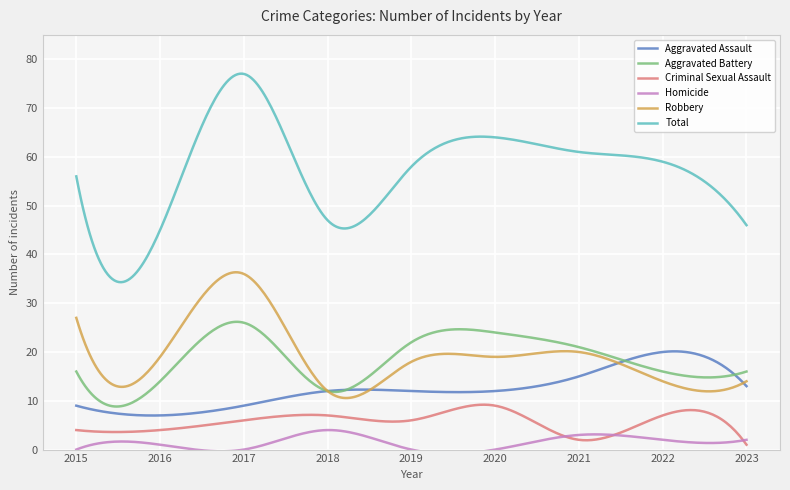

True or false: Homicide and Aggravated Assault cross at least once.

False